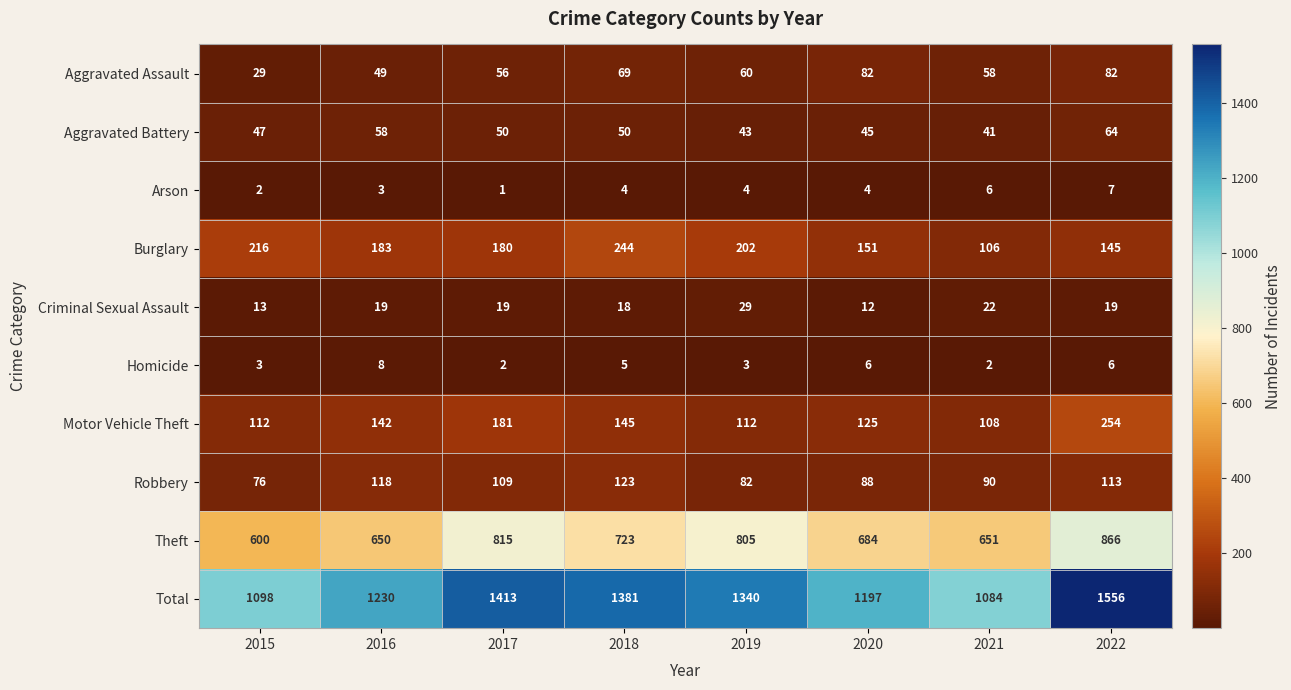

True or false: Aggravated Battery has a value of 95 at 2016.

False